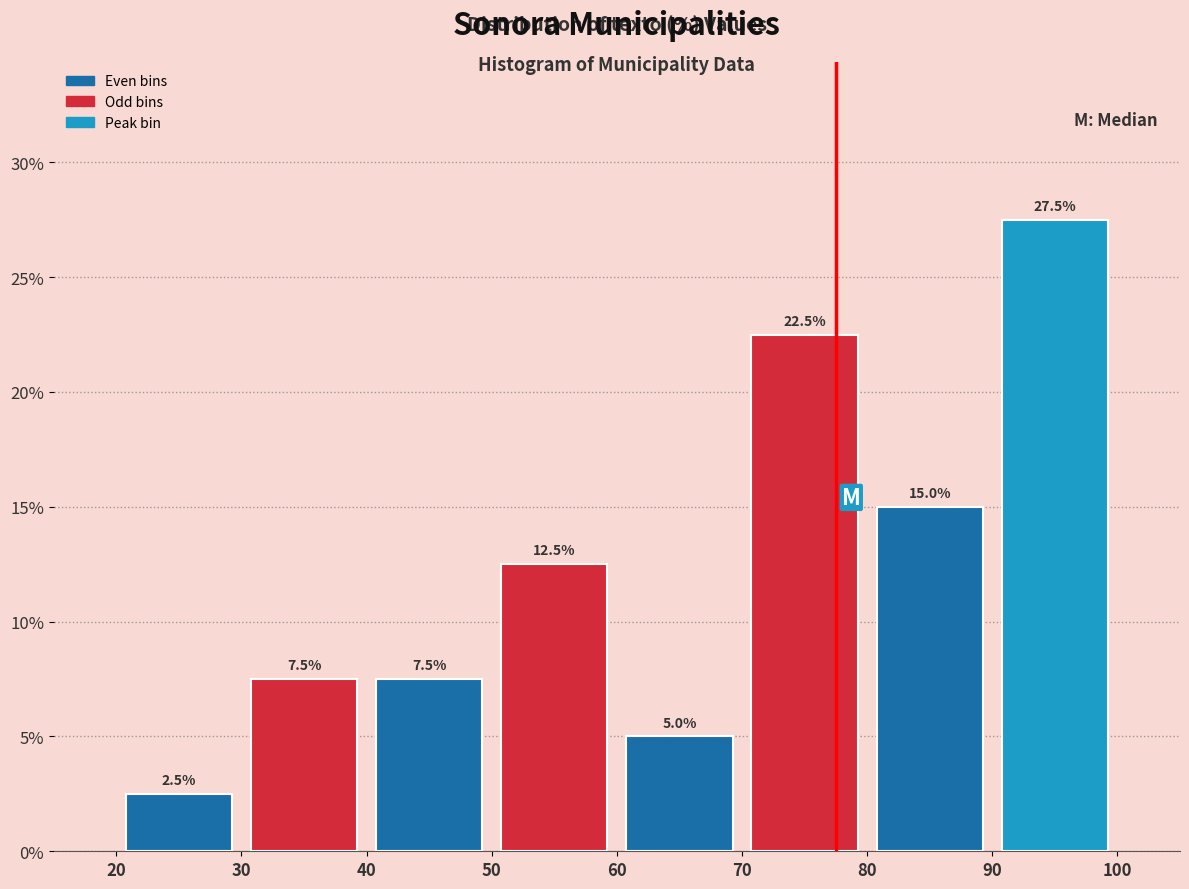

Over which range of the x-axis is the bar tallest?

90 to 100